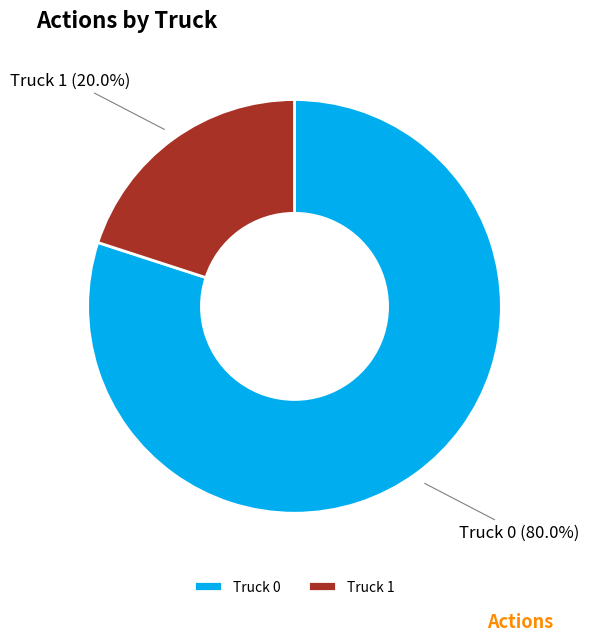

To the nearest percent, what is the average slice percentage?

50%